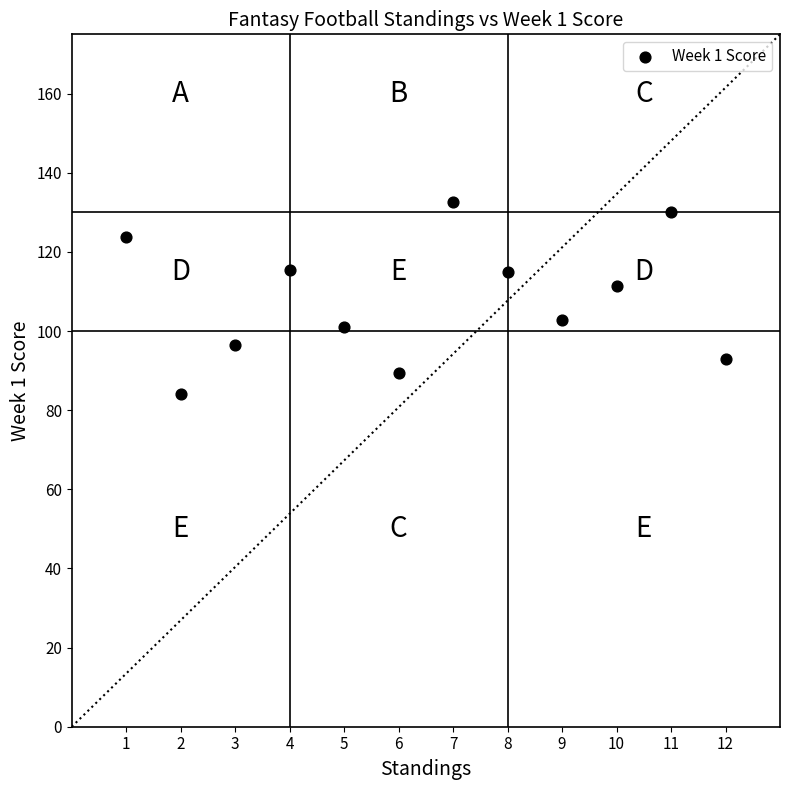

What is the range of Y values (max minus min)?

48.6